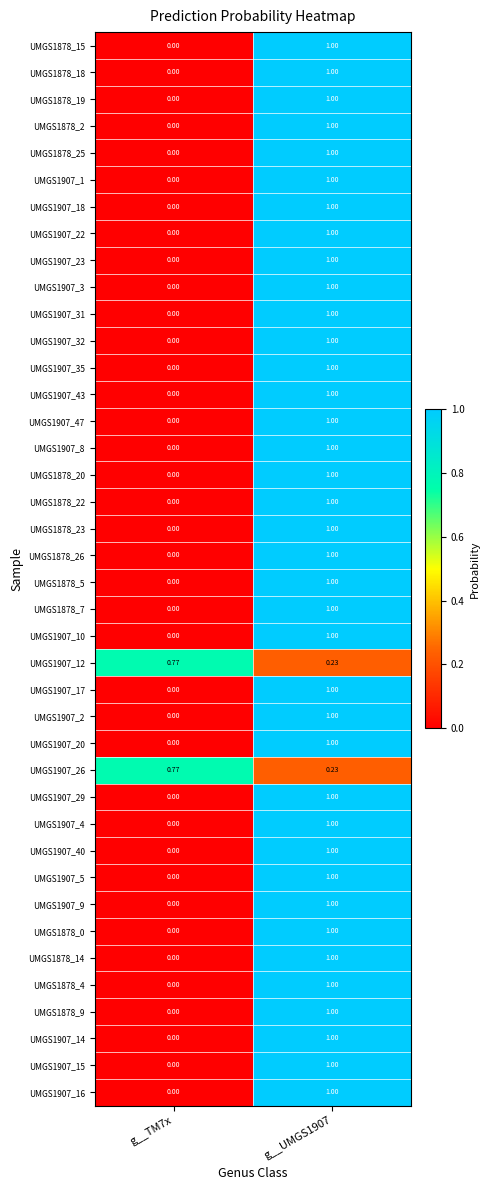

Is the value of UMGS1878_19 at g__UMGS1907 greater than the value of UMGS1907_8 at g__TM7x?

Yes